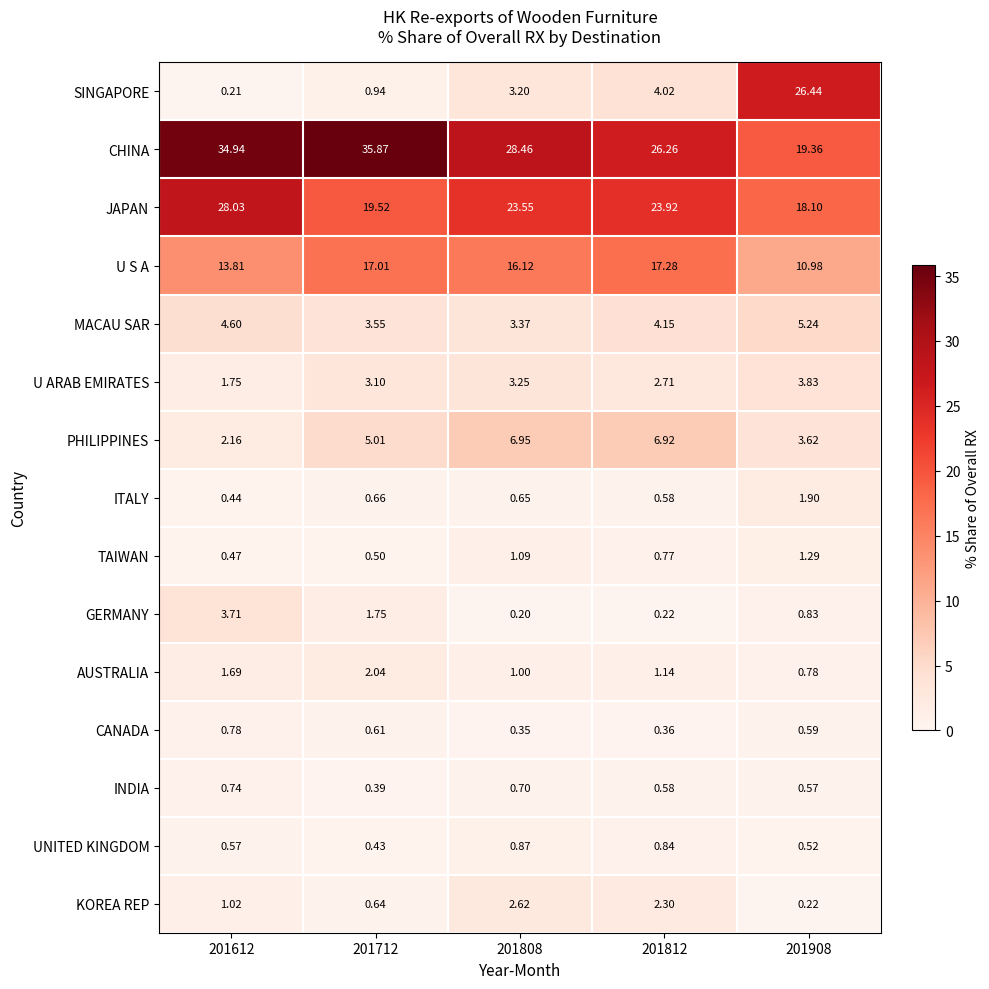

Which series has the largest range (max minus min)?

SINGAPORE